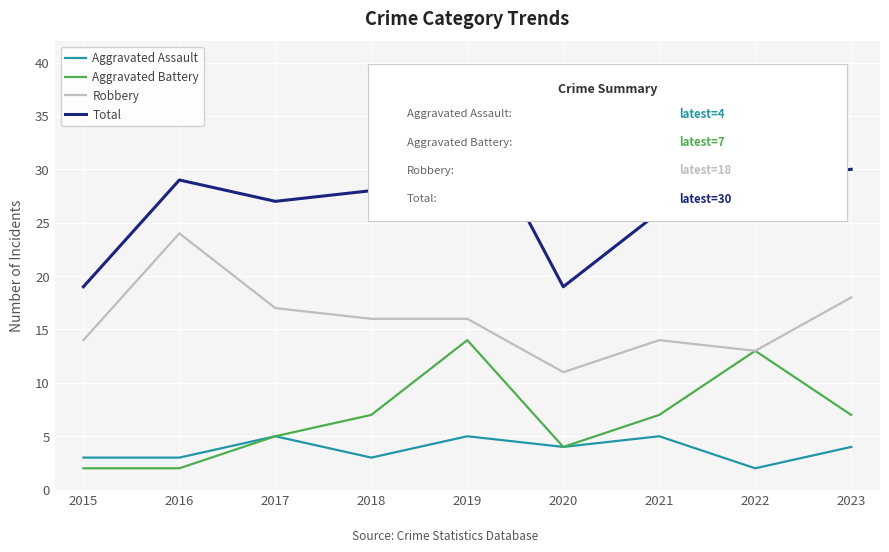

True or false: Aggravated Battery and Total intersect in this chart.

False